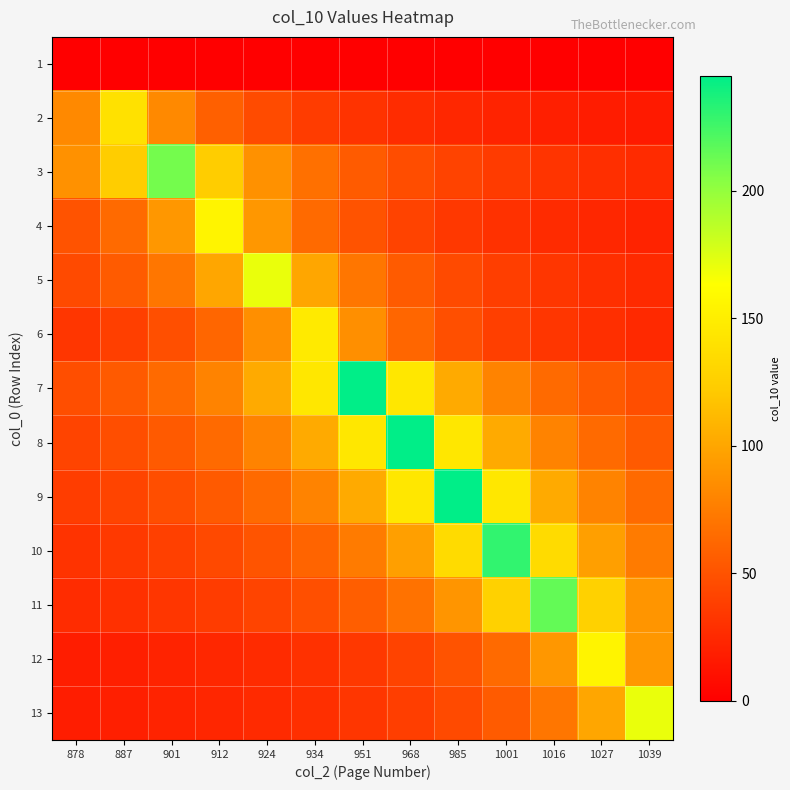

Between 878 and 985, which is larger?

878